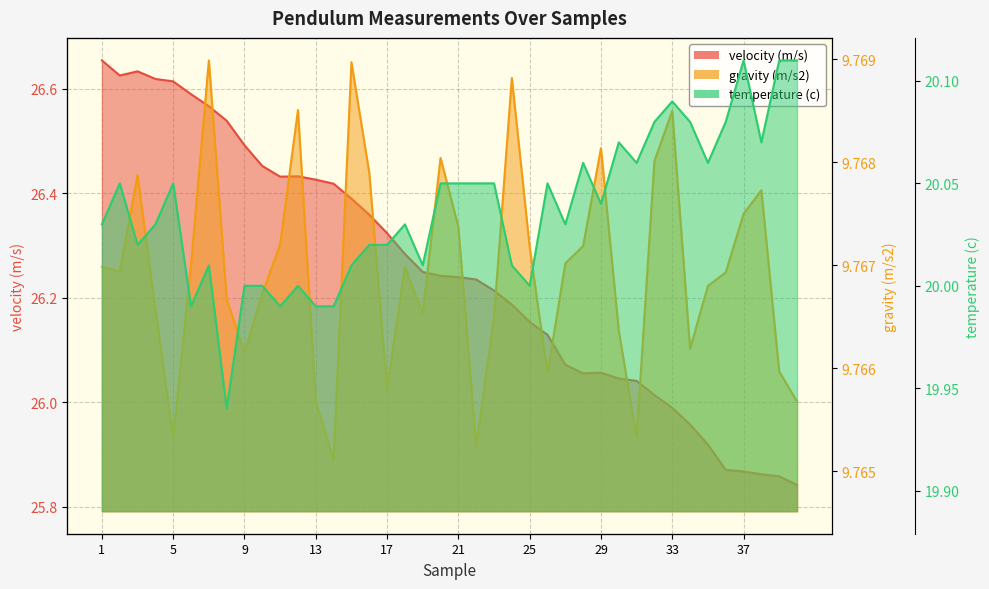

What is the difference between the highest and lowest values at 24?

16.4